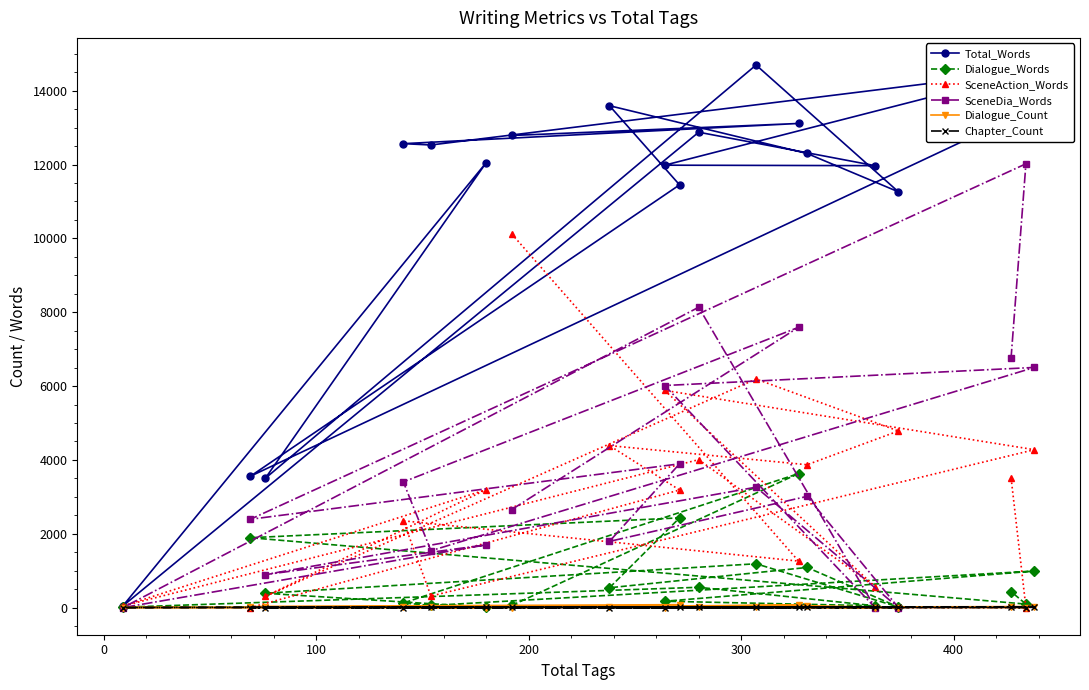

Which series has the widest spread of values?

Total_Words